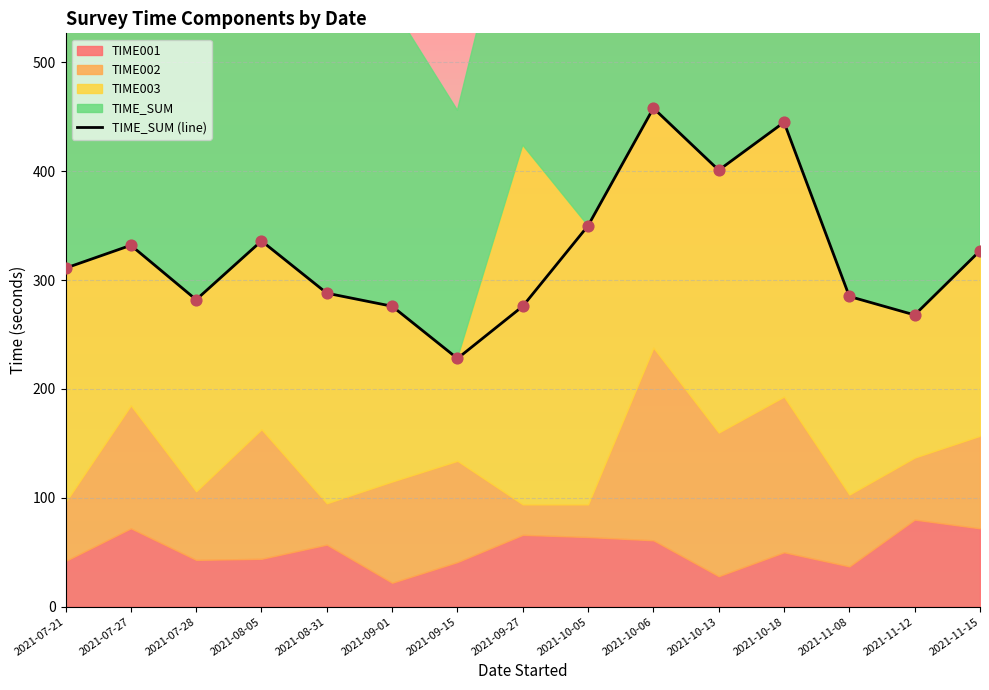

Approximately how many times larger is the value at 2021-08-31 compared to 2021-07-27?

0.9